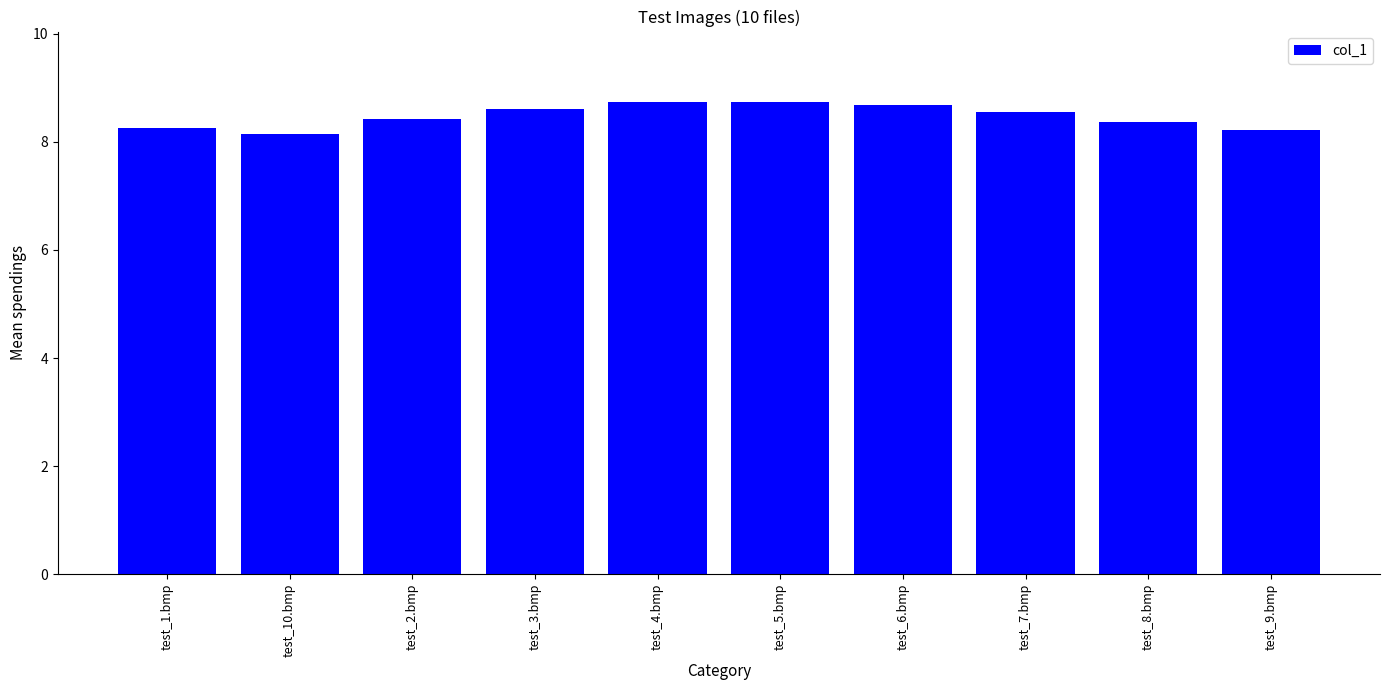

The value at test_10.bmp is 13.2. True or false?

False